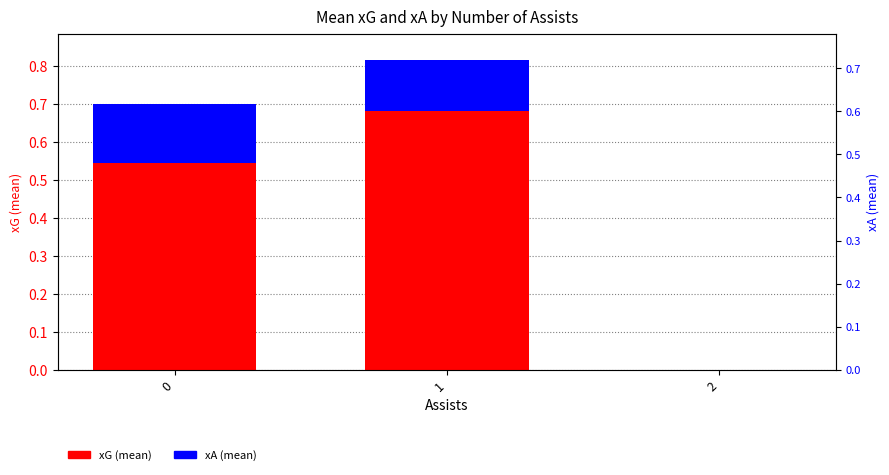

What is the value of the xA (mean) bar at the 1st from the left?

0.2